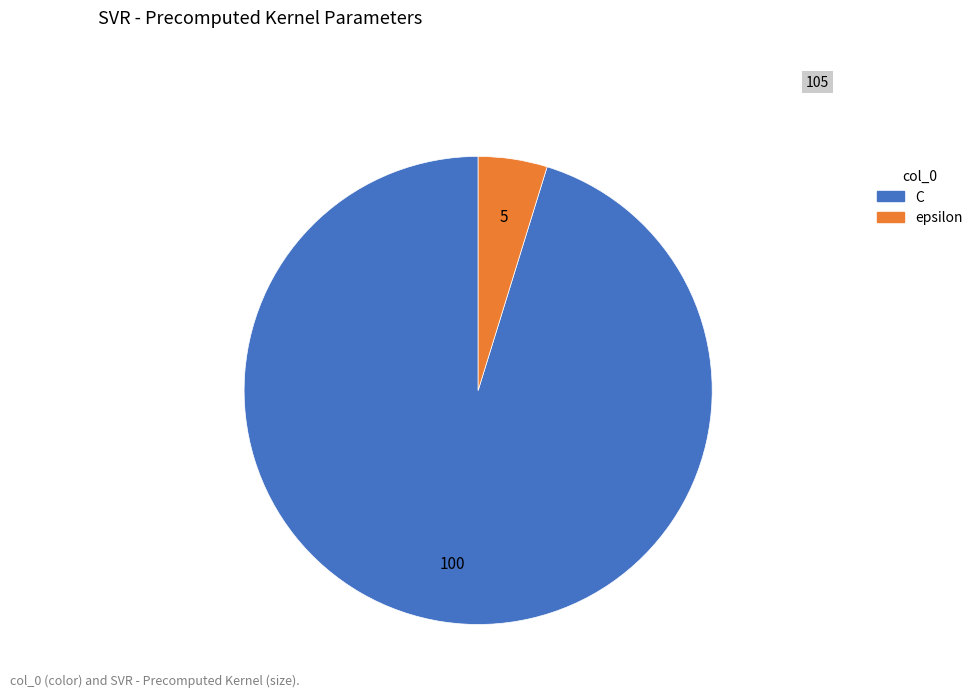

What is the majority slice?

C